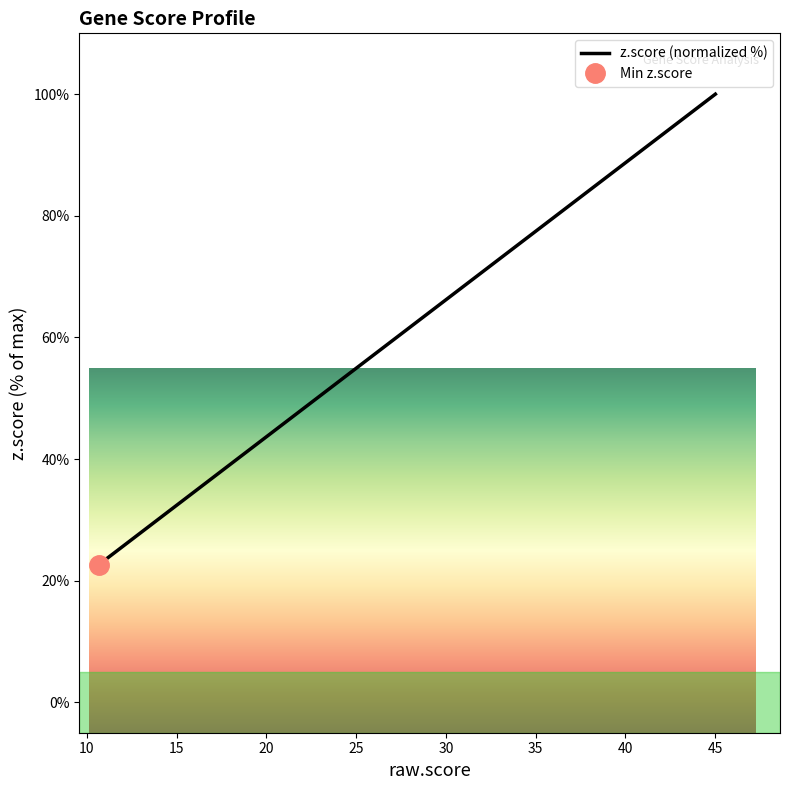

True or false: the data shows 16.5 at 14.

False